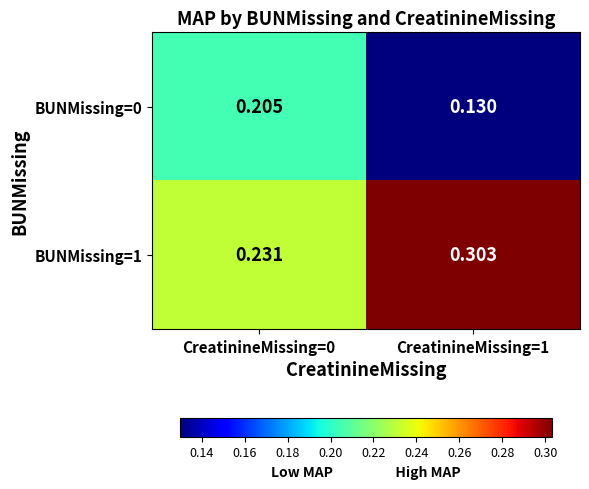

Is the value of BUNMissing=0 at CreatinineMissing=1 greater than the value of BUNMissing=1 at CreatinineMissing=1?

No